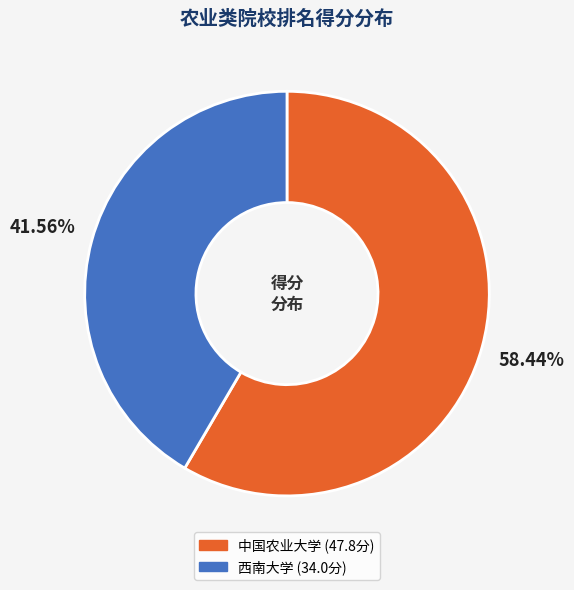

To the nearest percent, what is the difference between the largest and smallest slice percentages?

17%